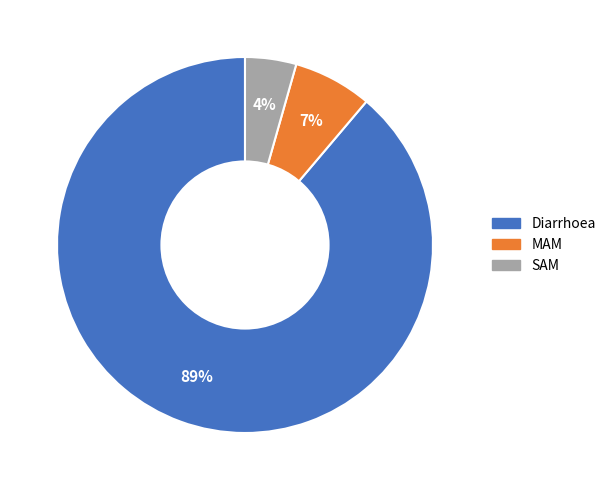

Does any single category account for the majority?

Yes